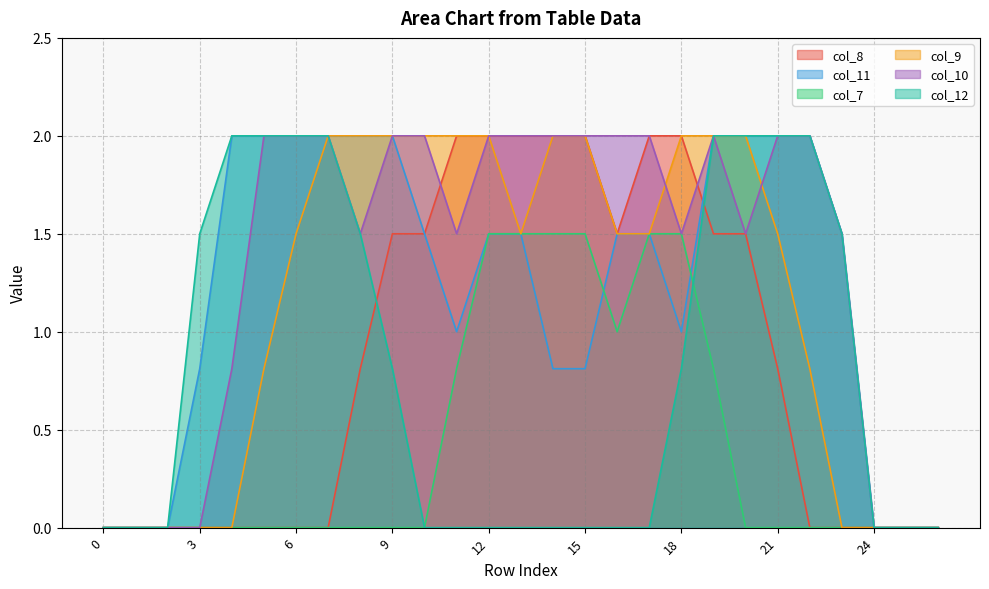

What is the spread (max minus min) of values at 7?

2.0